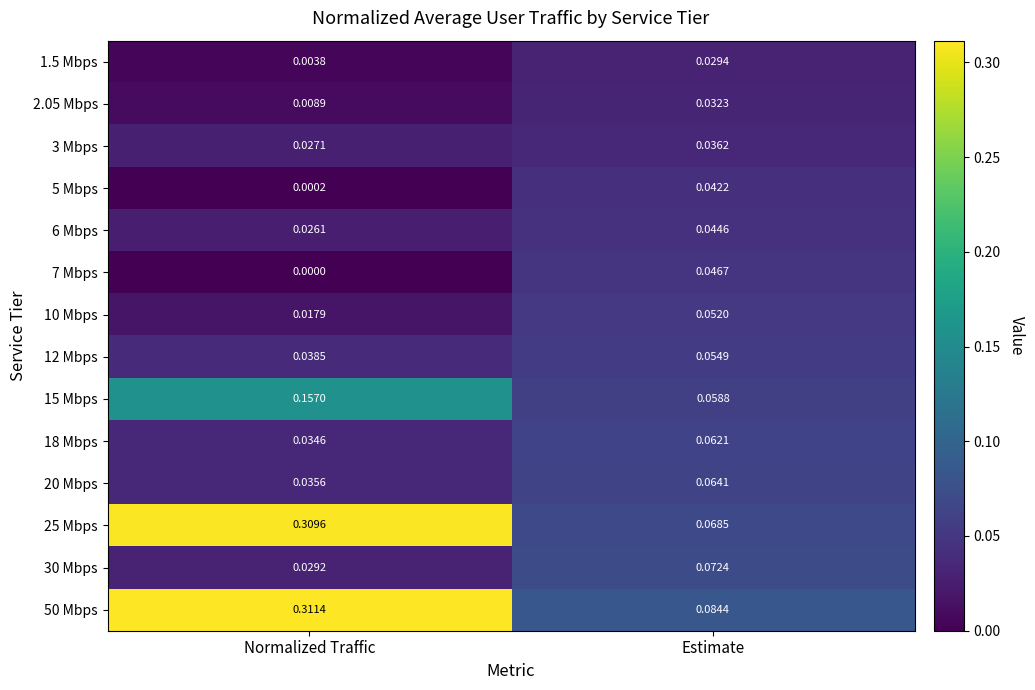

Is the value of 1.5 Mbps at Estimate greater than the value of 10 Mbps at Normalized Traffic?

Yes